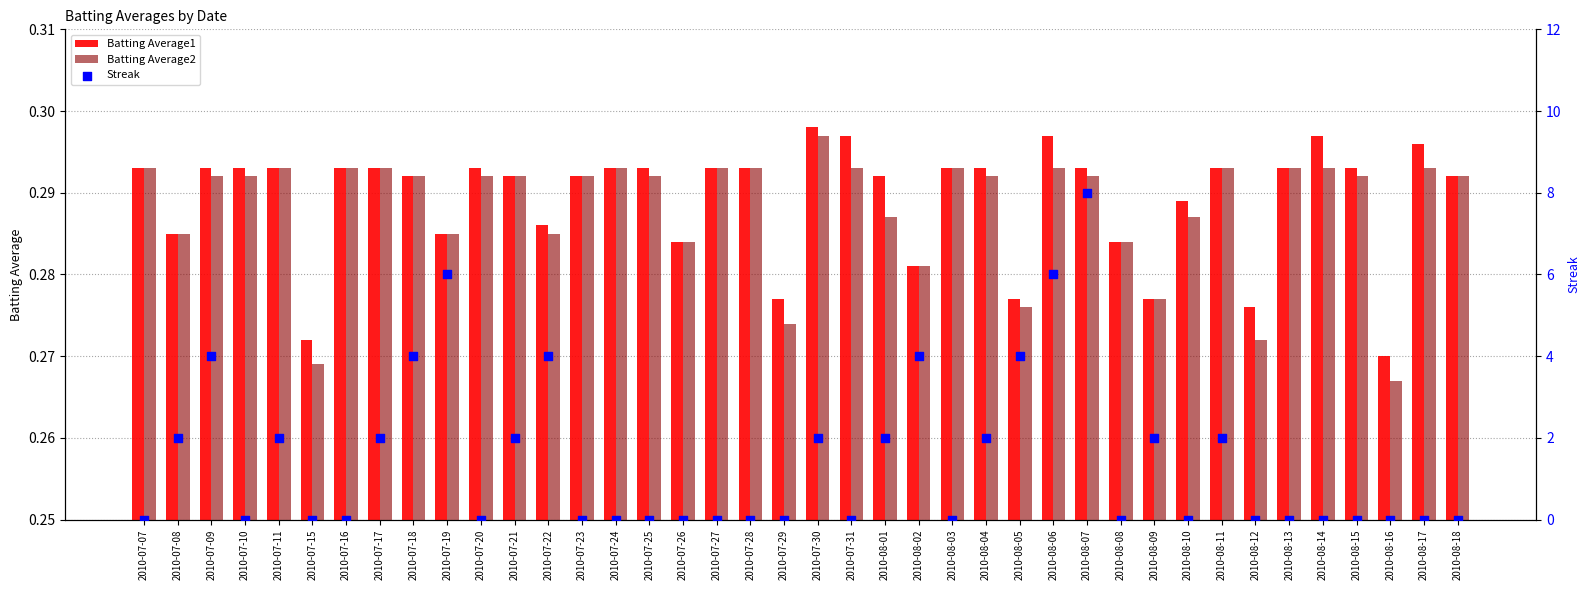

What is the total value across all series at 2010-08-06?

6.6